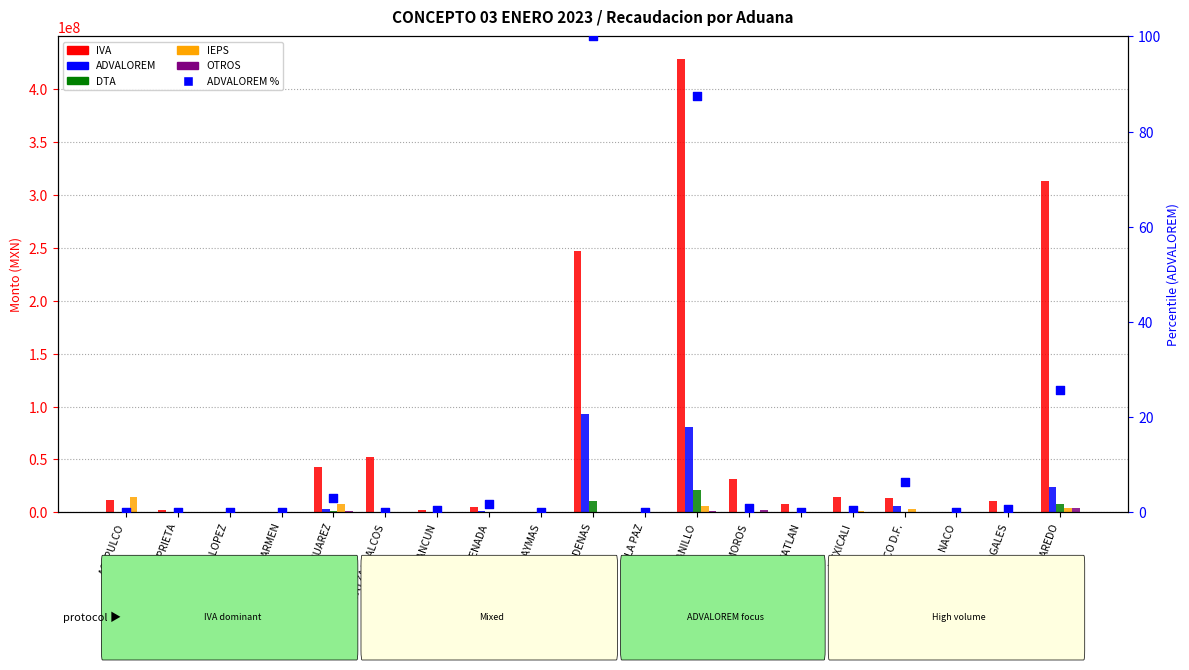

Which series has the largest total across all categories?

IVA